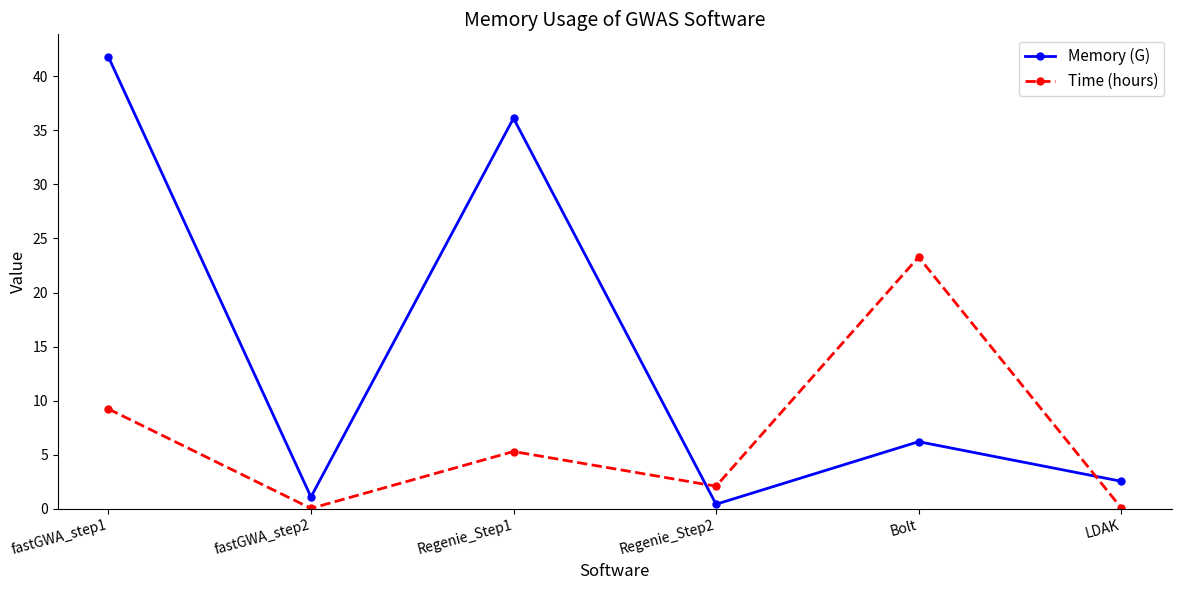

At which label does Time (hours) reach its peak?

Bolt